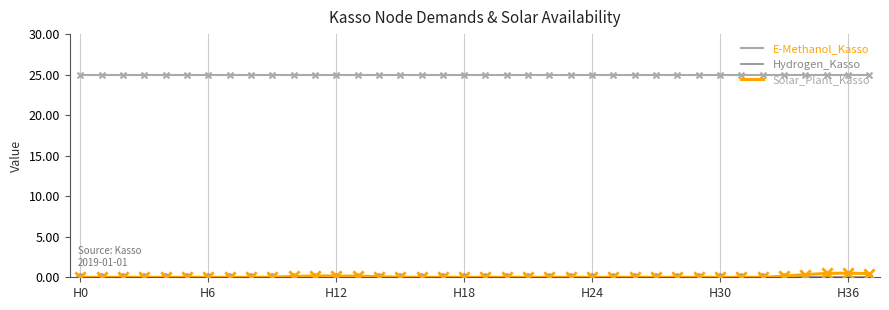

Which series has the largest total across all categories?

E-Methanol_Kasso